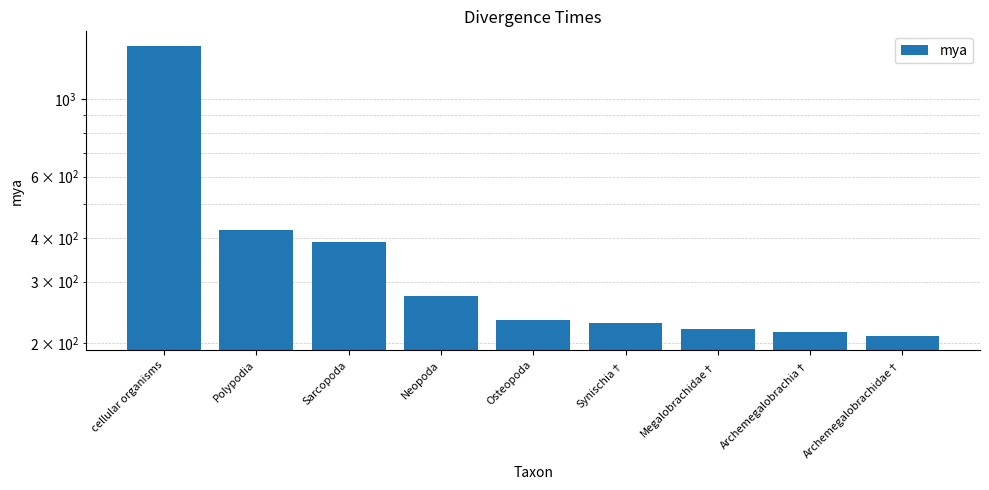

How many bars are there in total?

9